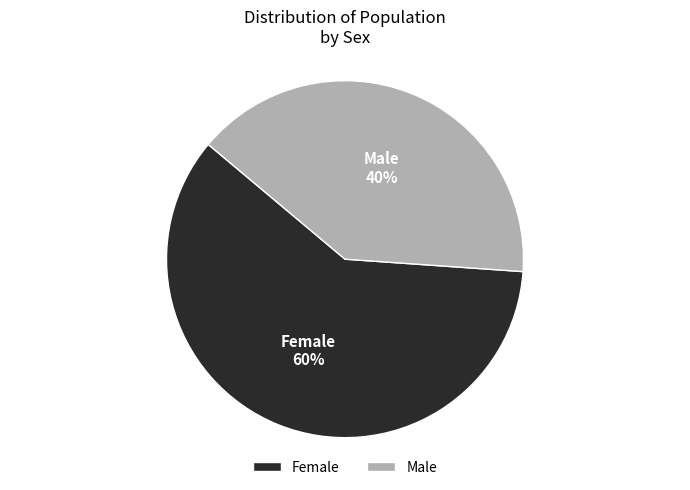

Which slice is the largest?

Female